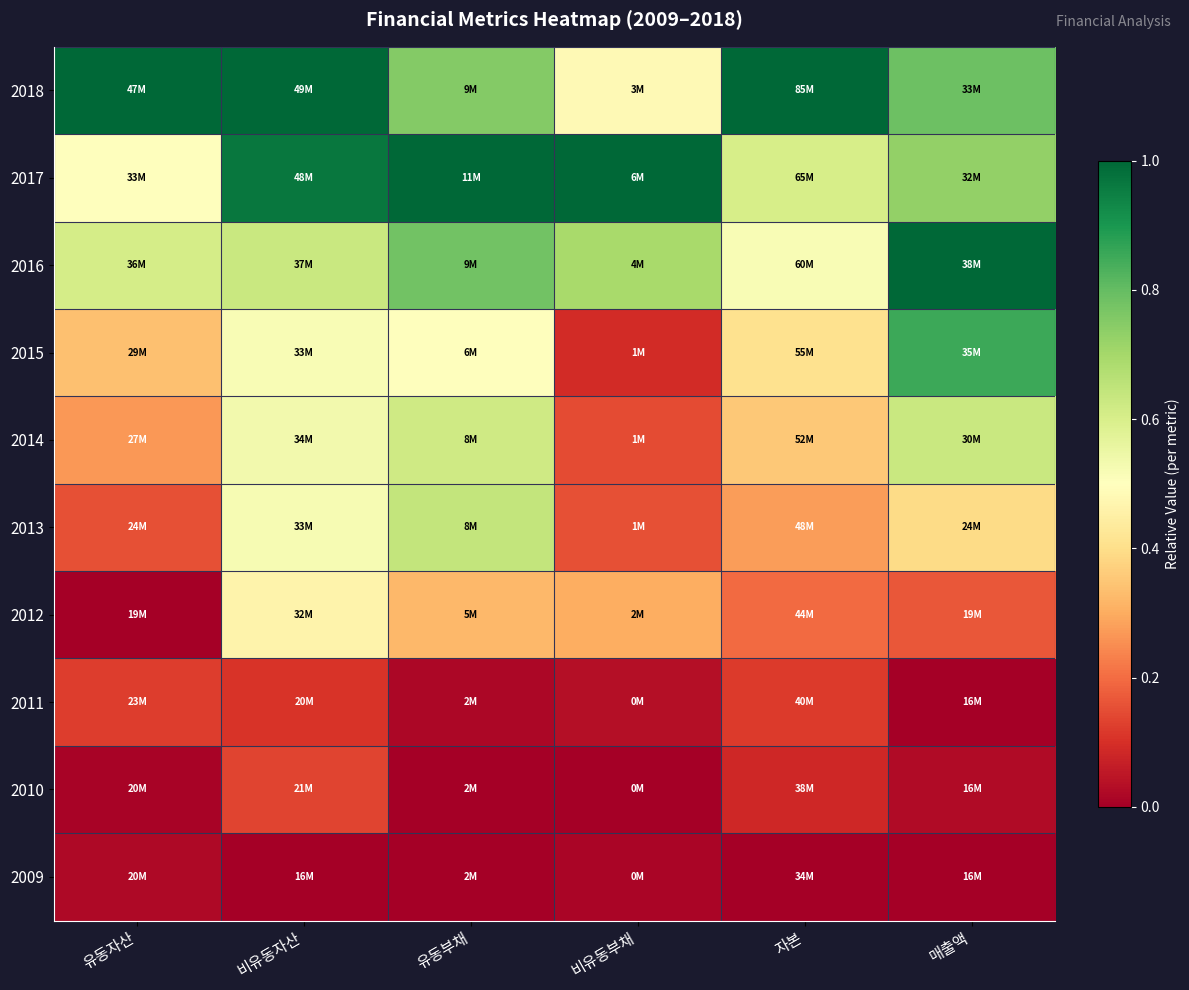

Rank the series at 비유동부채 from highest to lowest value.

2017, 2016, 2018, 2012, 2013, 2014, 2015, 2011, 2009, 2010